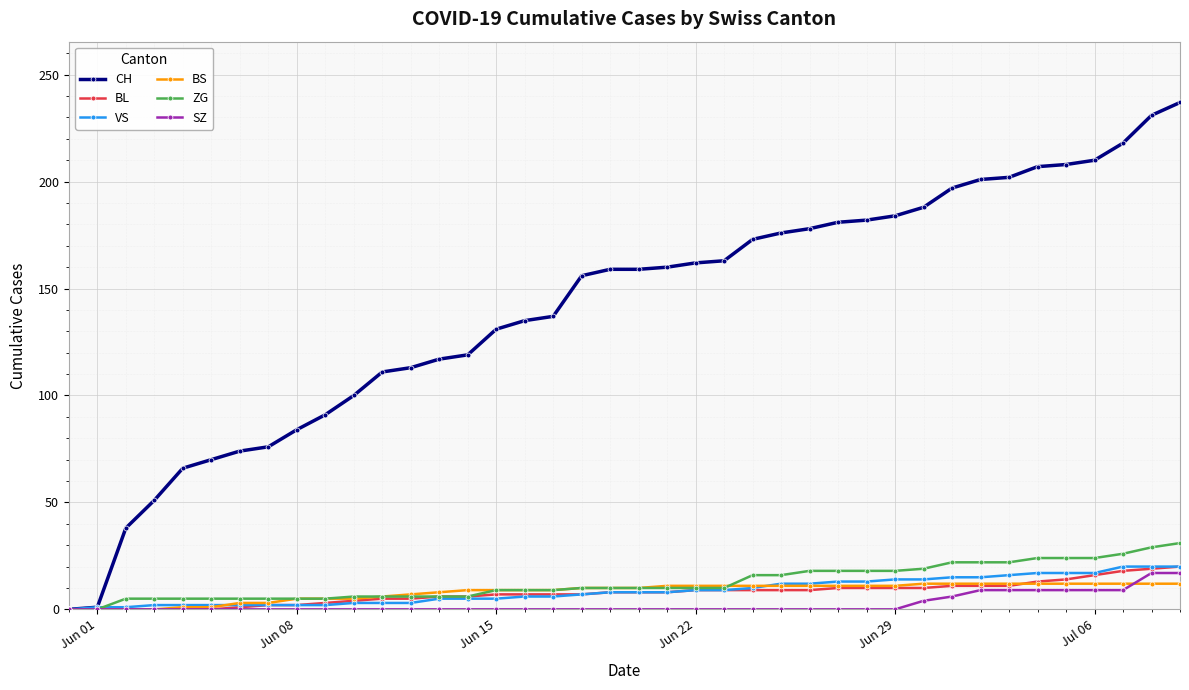

What is the maximum value for VS?

20